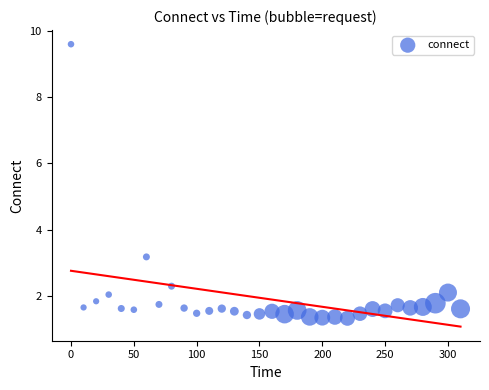

What Y value in the scatter plot is closest to 5?

3.2